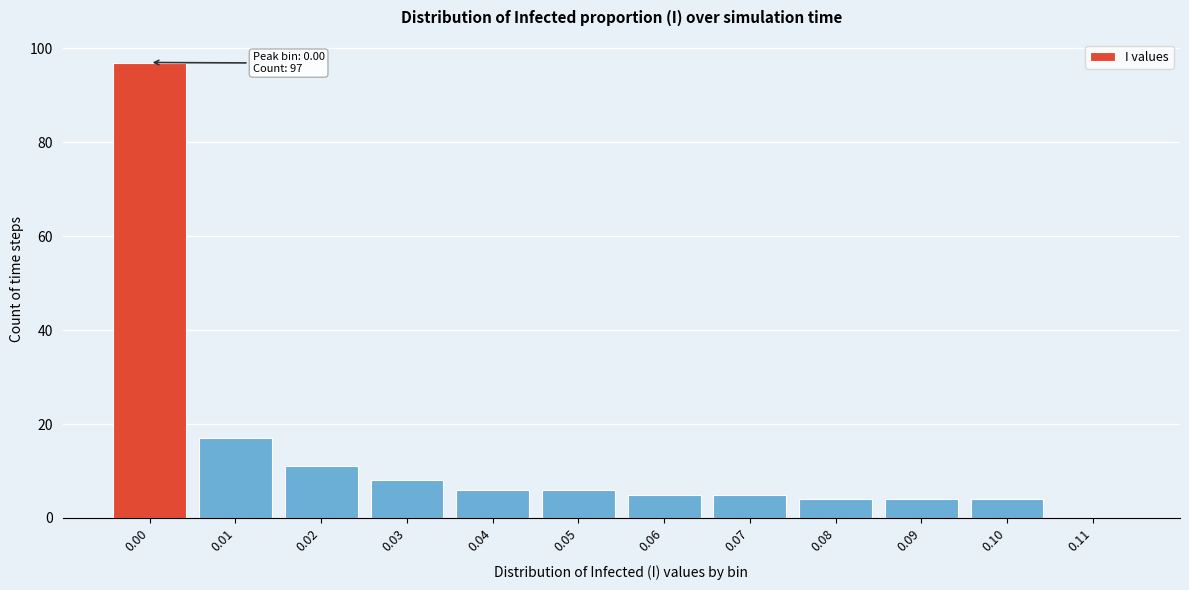

Reading right to left, list all the values displayed in this chart.

0.11=0	0.10=4	0.09=4	0.08=4	0.07=5	0.06=5	0.05=6	0.04=6	0.03=8	0.02=11	0.01=17	0.00=97